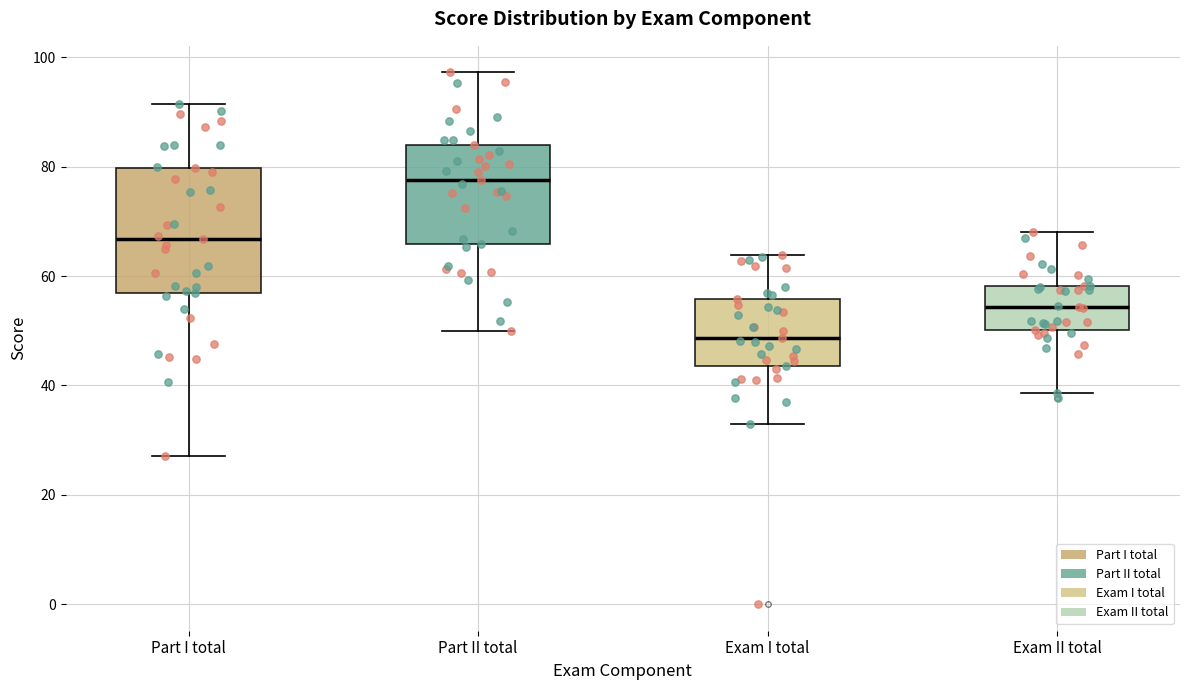

Reading left to right, read every box against the y-axis: the position of its median line, the range the box covers, and the ends of its whiskers. The values are not printed on the chart, so give them approximately, as read against the axis.

Part I total: median 66, box 56 to 80, whiskers 28 to 92
Part II total: median 78, box 66 to 84, whiskers 50 to 98
Exam I total: median 48, box 44 to 56, whiskers 32 to 64
Exam II total: median 54, box 50 to 58, whiskers 38 to 68